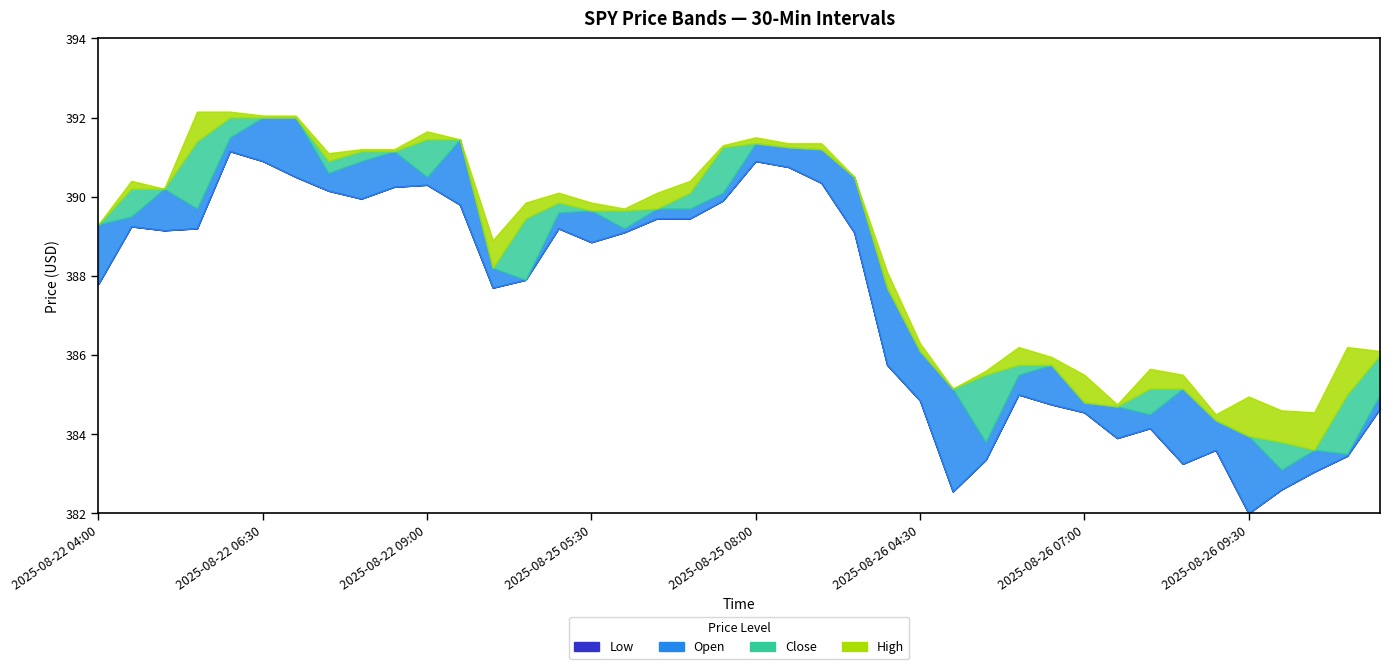

How many values in the High series are below 389?

17